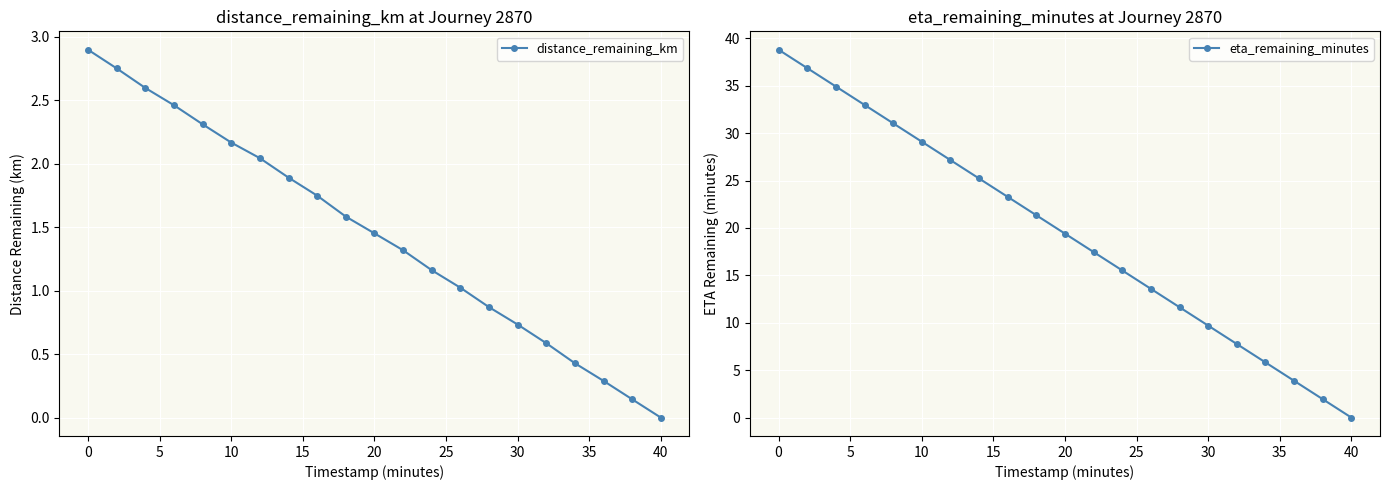

How many values in distance_remaining_km are above zero?

20